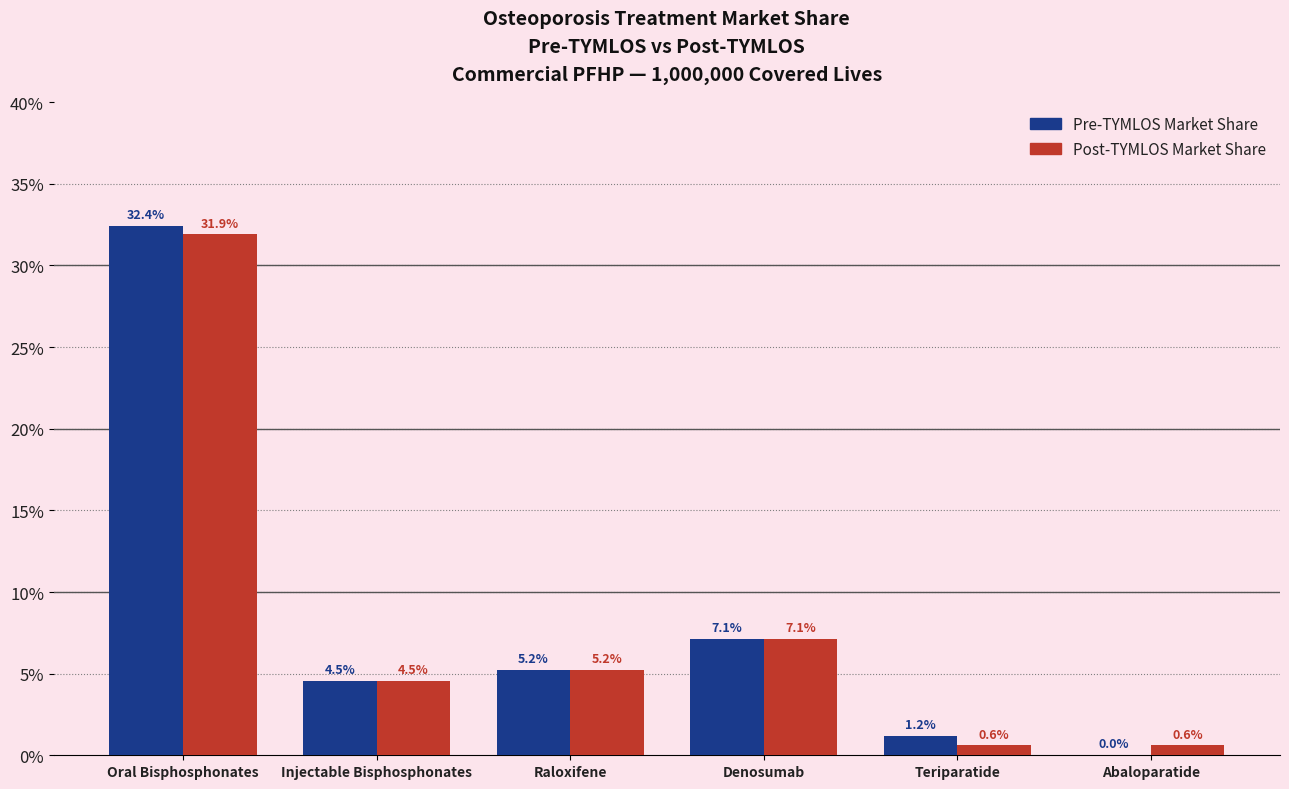

What are all the series names shown in the legend?

Pre-TYMLOS Market Share, Post-TYMLOS Market Share